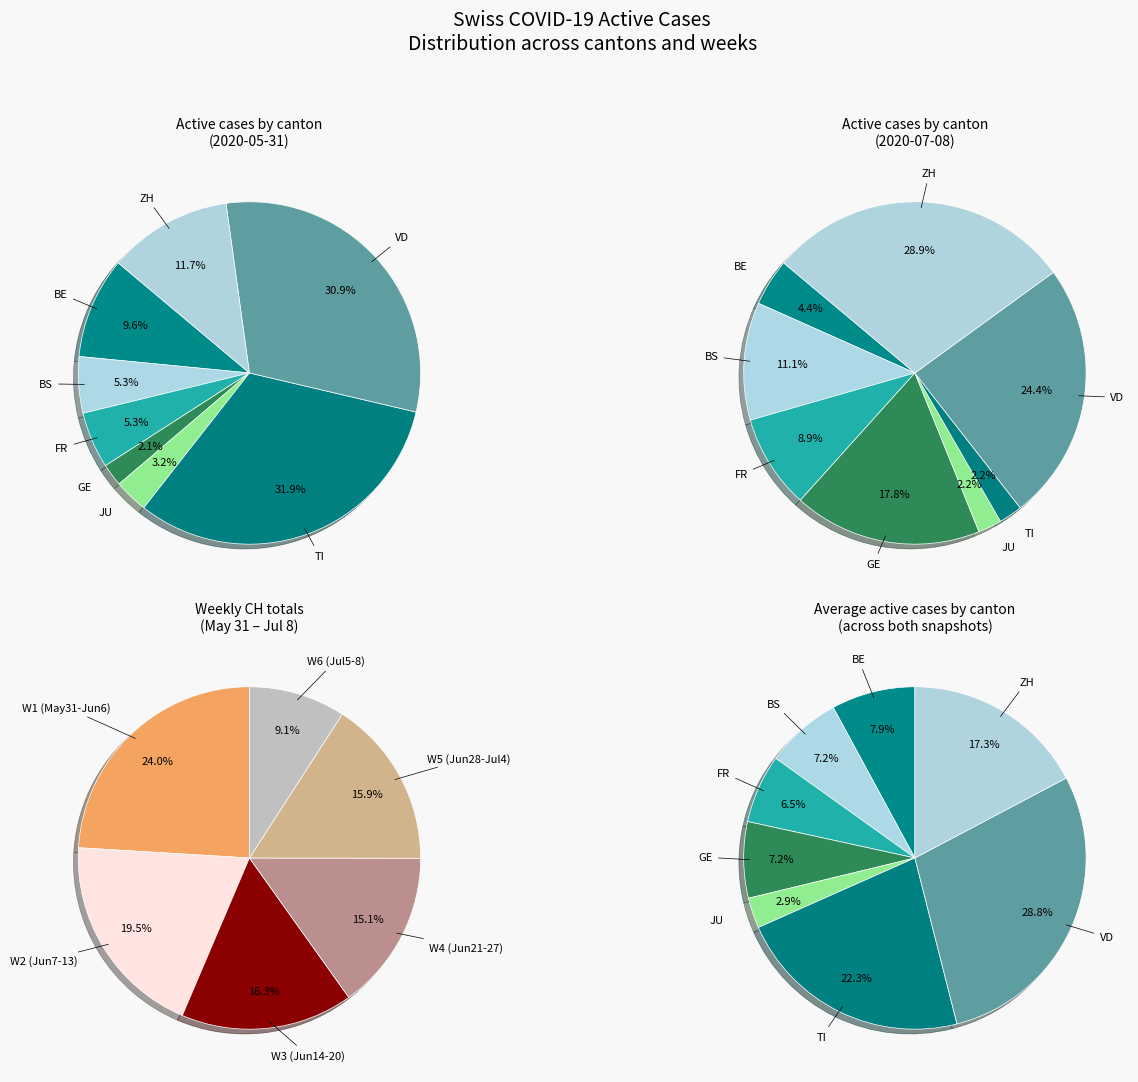

Is there a majority slice in this chart?

No